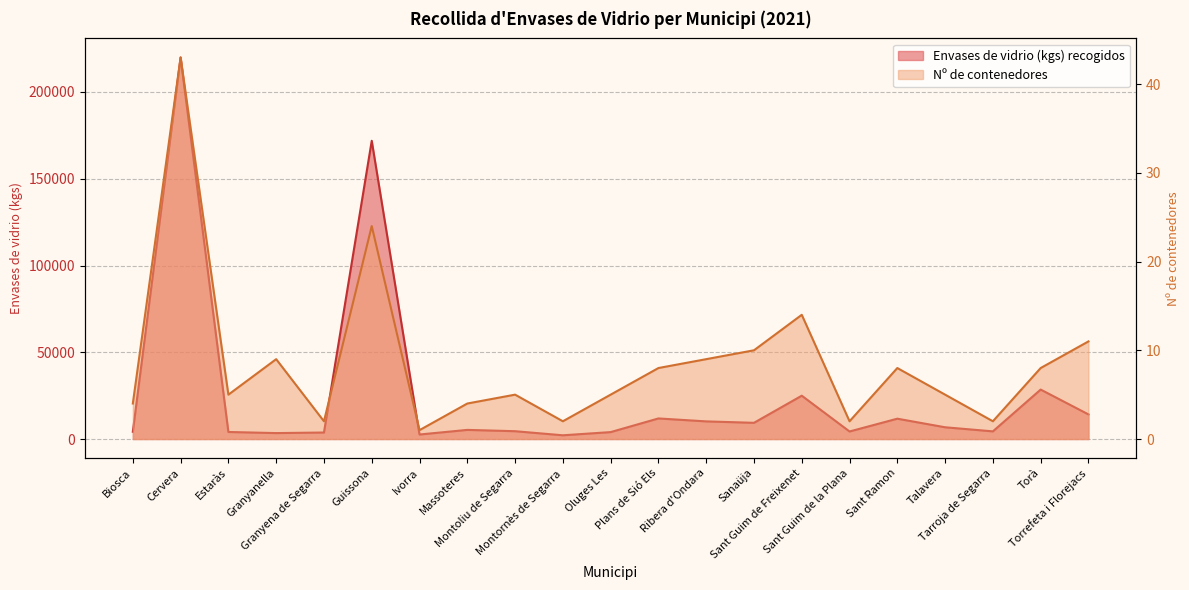

How many data points in Envases de vidrio (kgs) recogidos are above 5257?

10